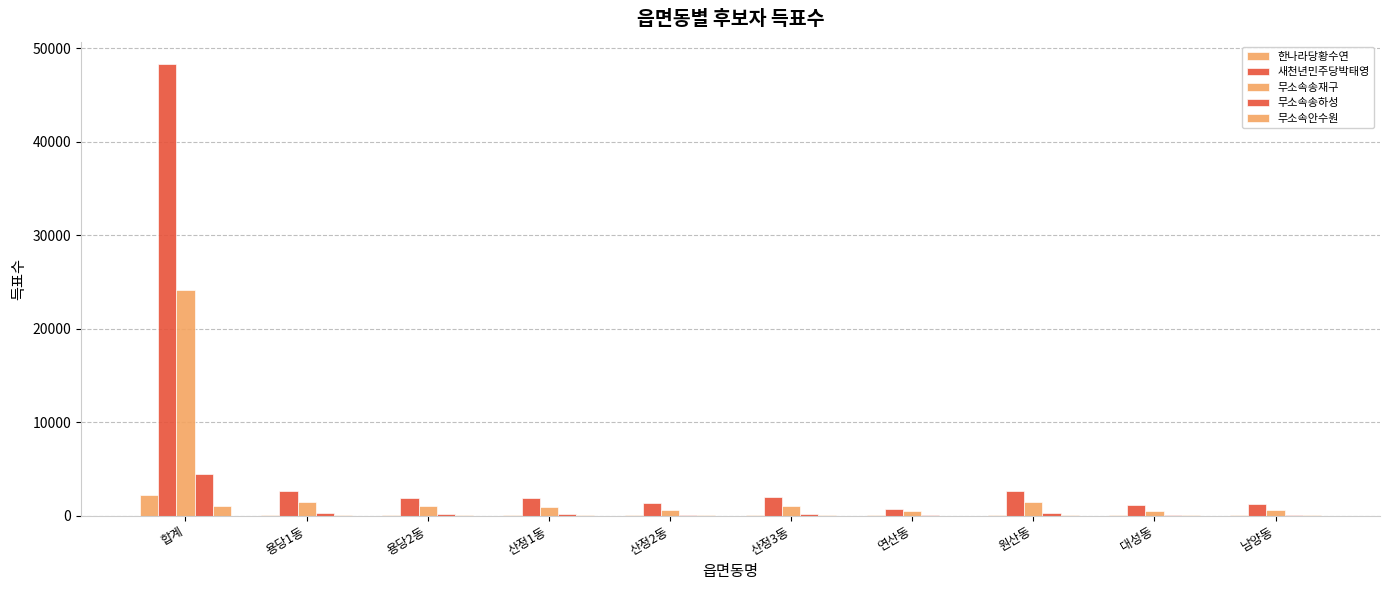

Are the bars grouped side by side (vs. stacked)?

Yes